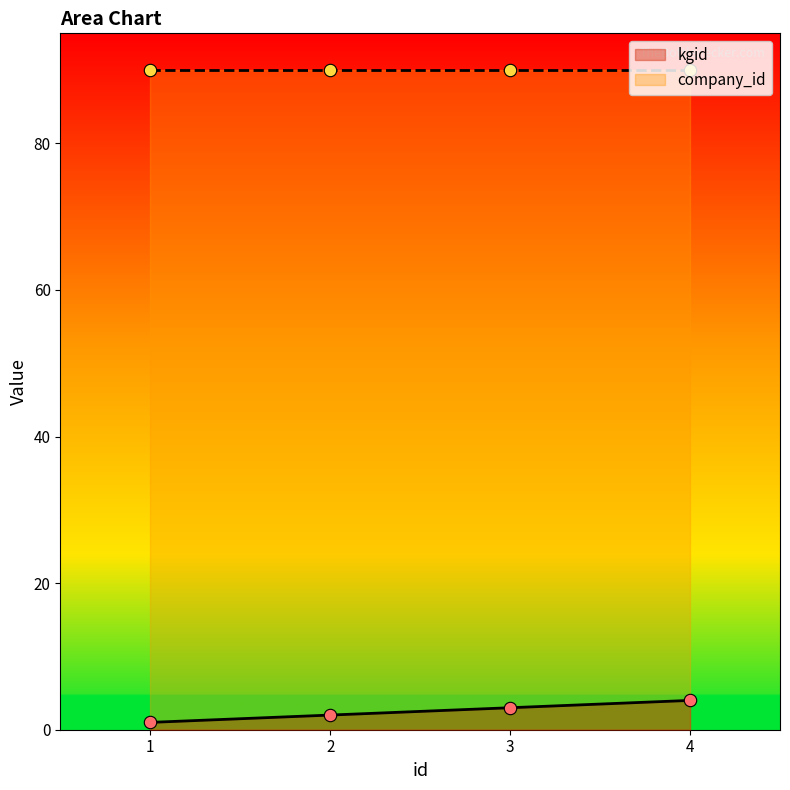

Between 4 and 1, which is larger?

4